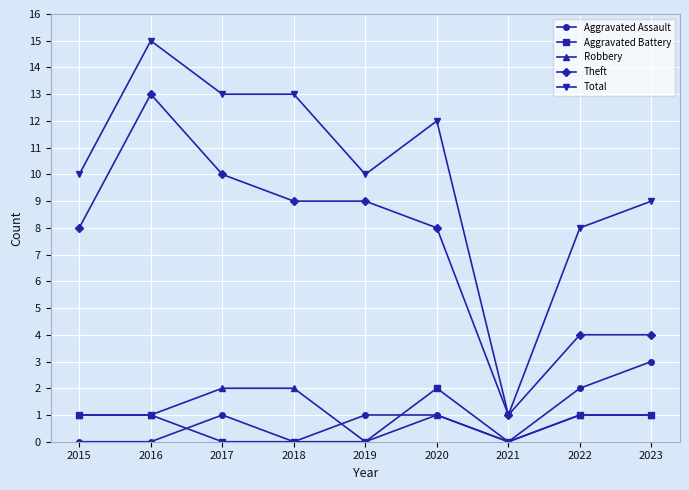

What is the average value of the Aggravated Battery series?

1